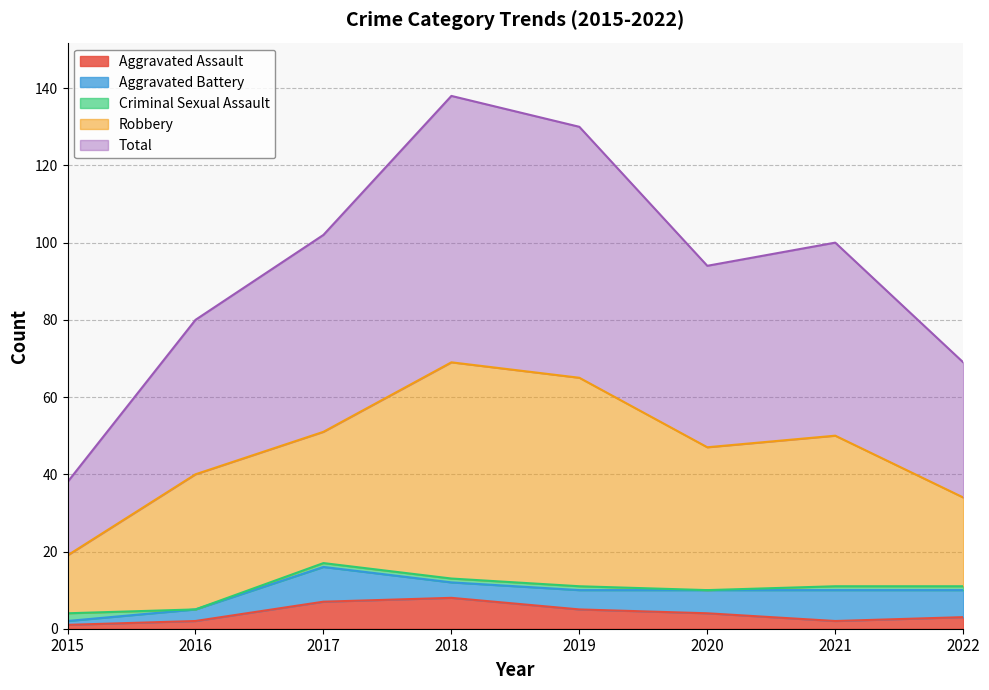

True or false: Criminal Sexual Assault and Total cross at least once.

False